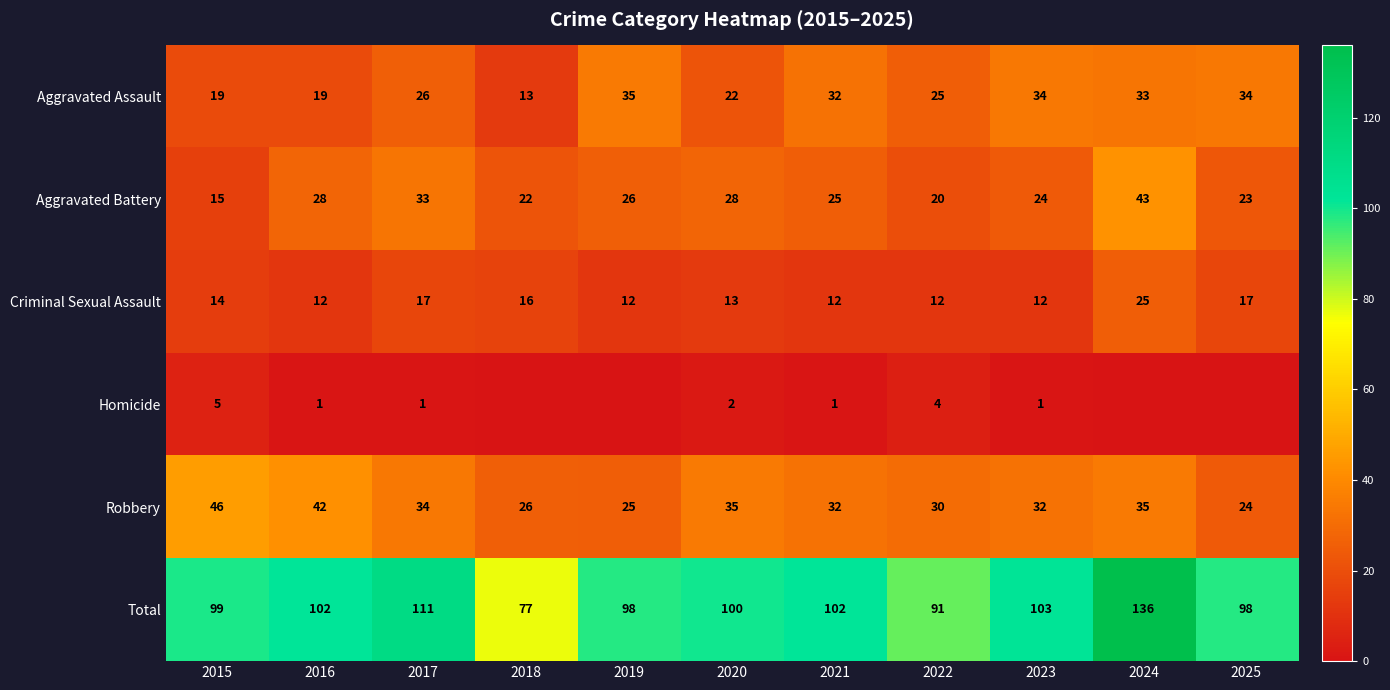

Is it true that Homicide equals 3 at 2015?

False